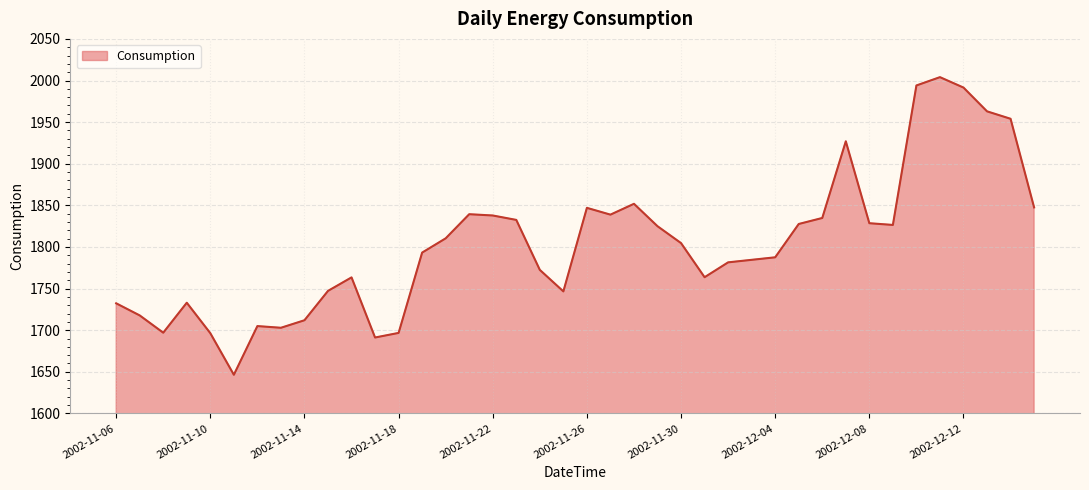

What is the smallest value displayed?

1646.4